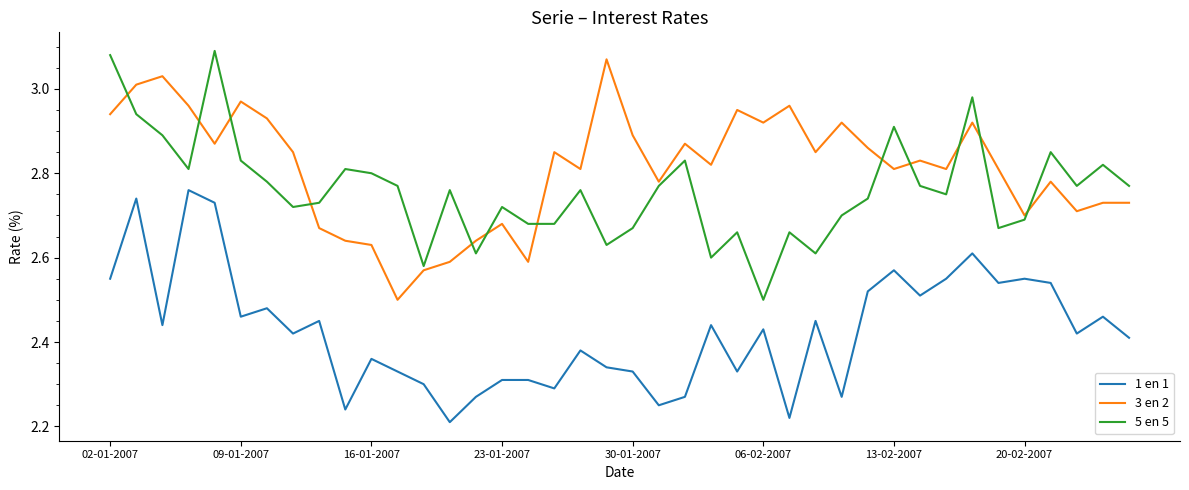

True or false: 5 en 5 and 1 en 1 intersect in this chart.

False